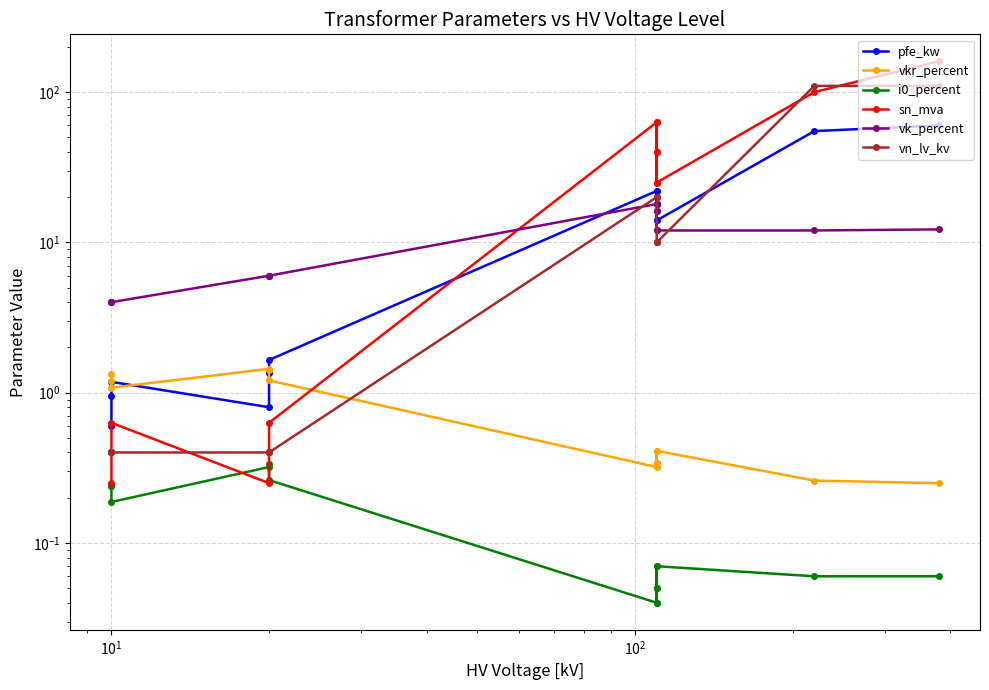

How many data points in vn_lv_kv are above 10?

5